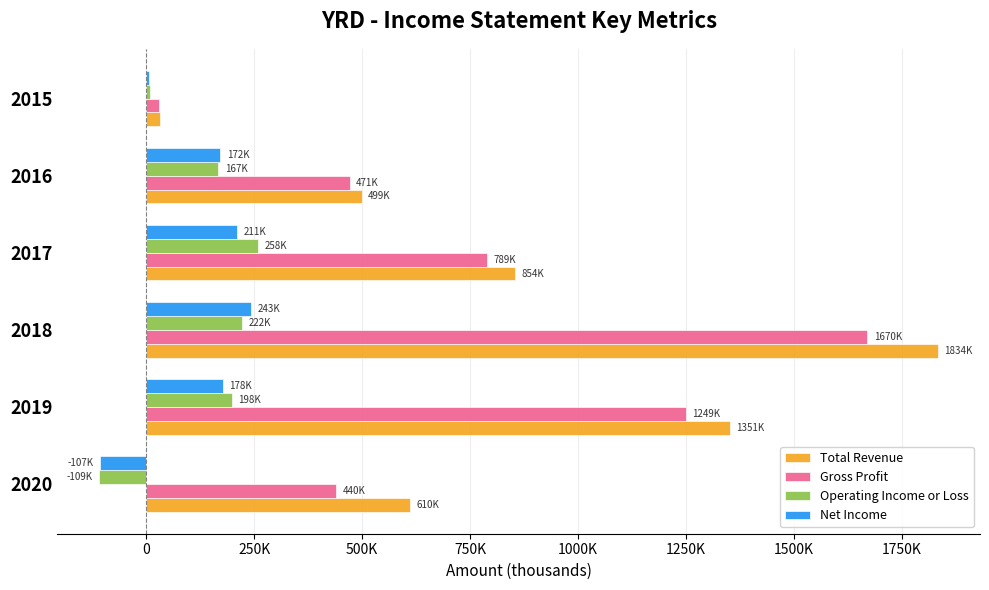

What are all the series names shown in the legend?

Total Revenue, Gross Profit, Operating Income or Loss, Net Income